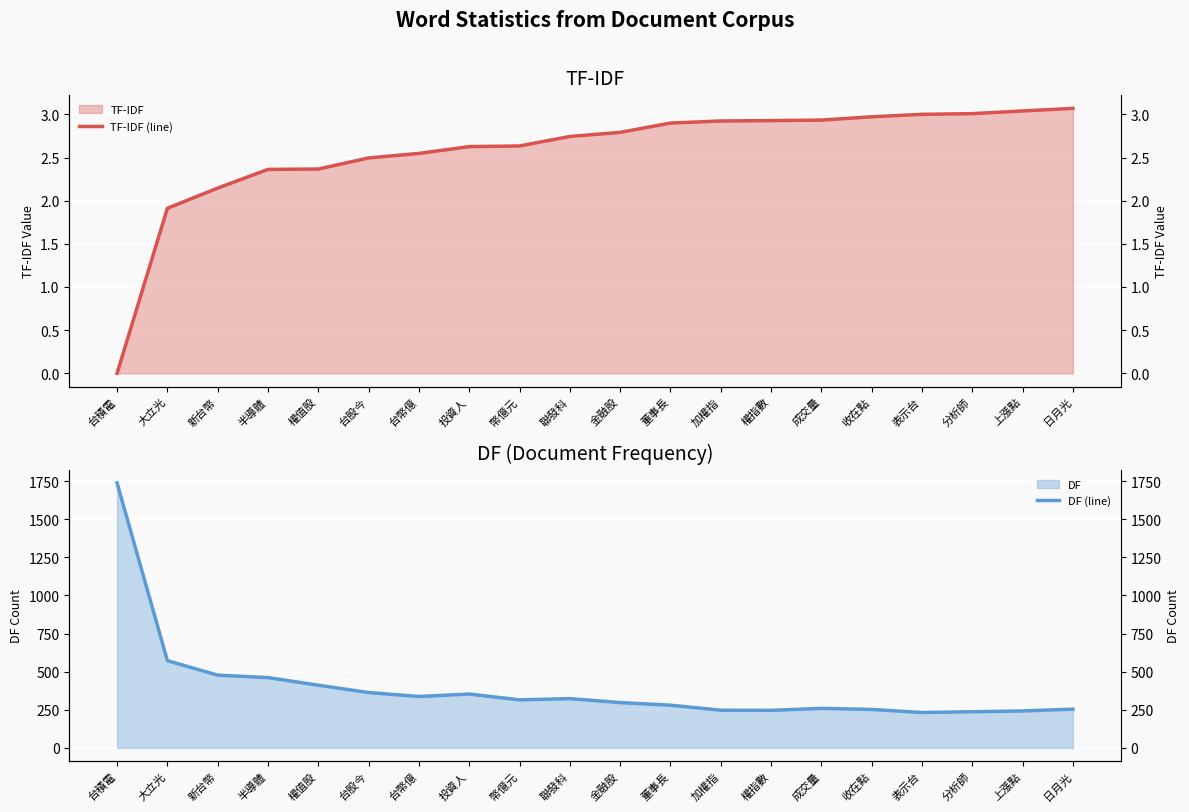

What is the label of the 6th point from the right?

成交量